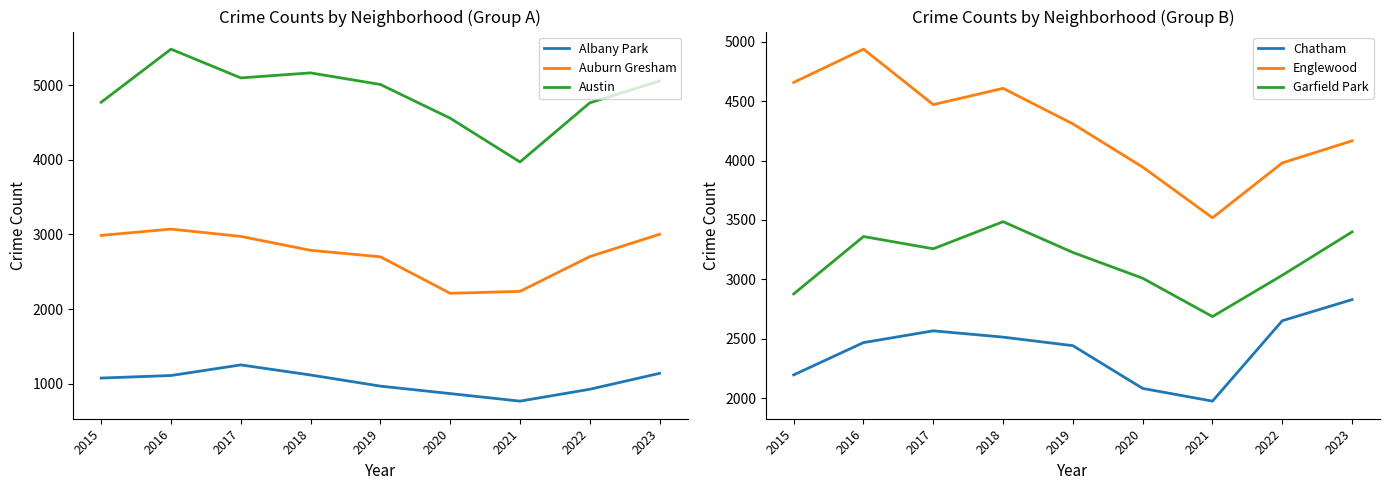

Rank the categories by Chatham value from lowest to highest.

2021, 2020, 2015, 2019, 2016, 2018, 2017, 2022, 2023